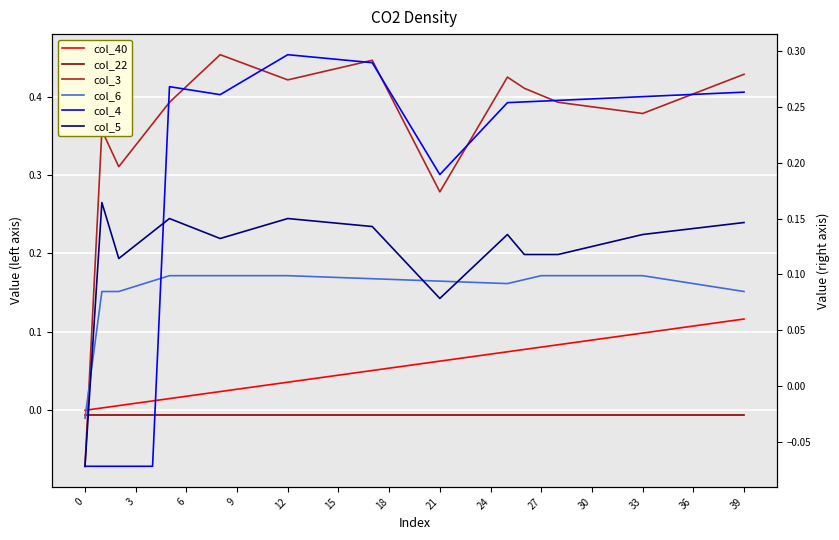

What value does the col_4 series have at 17?

0.3